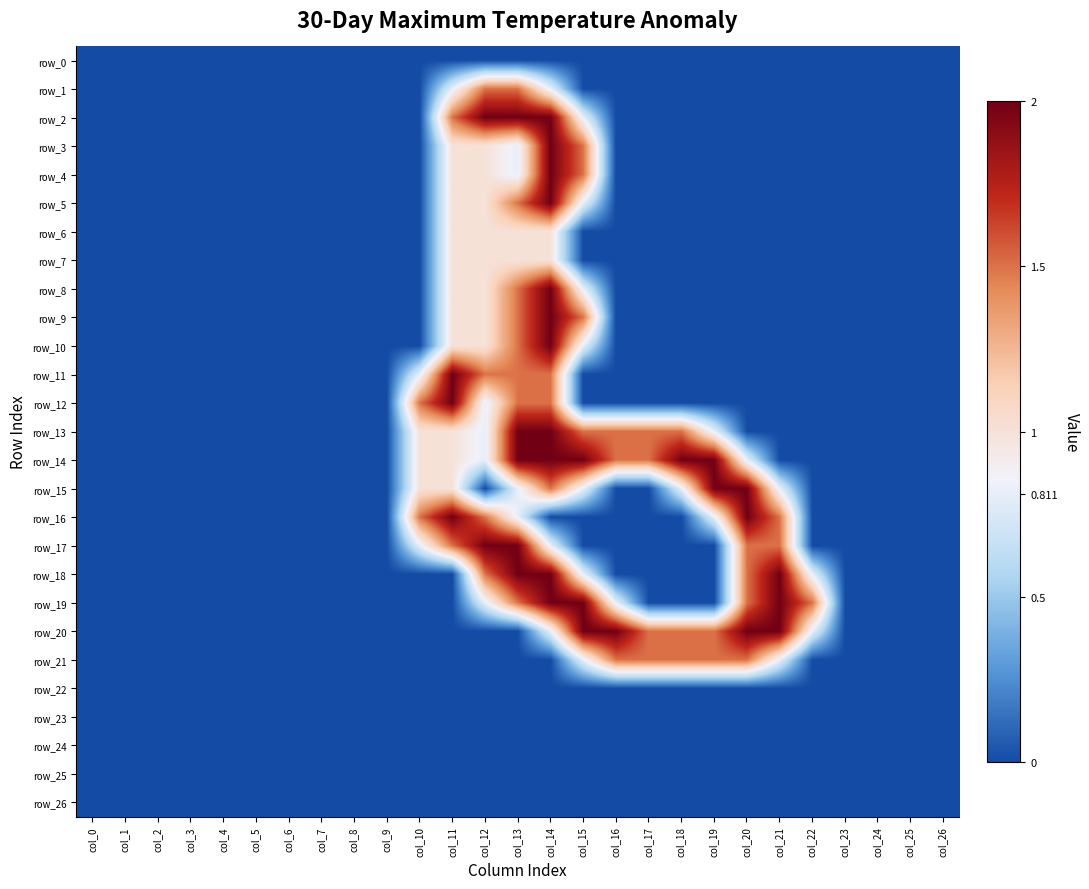

Which category has the highest value across all series?

col_12